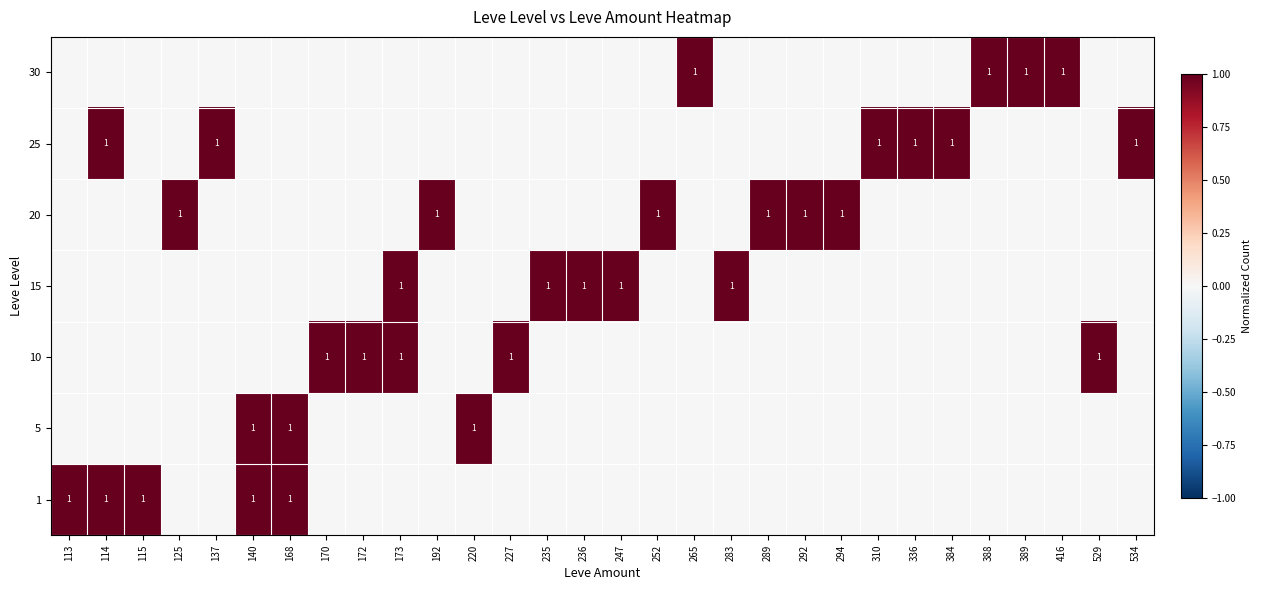

True or false: 5 has a value of 1 at 220.

True